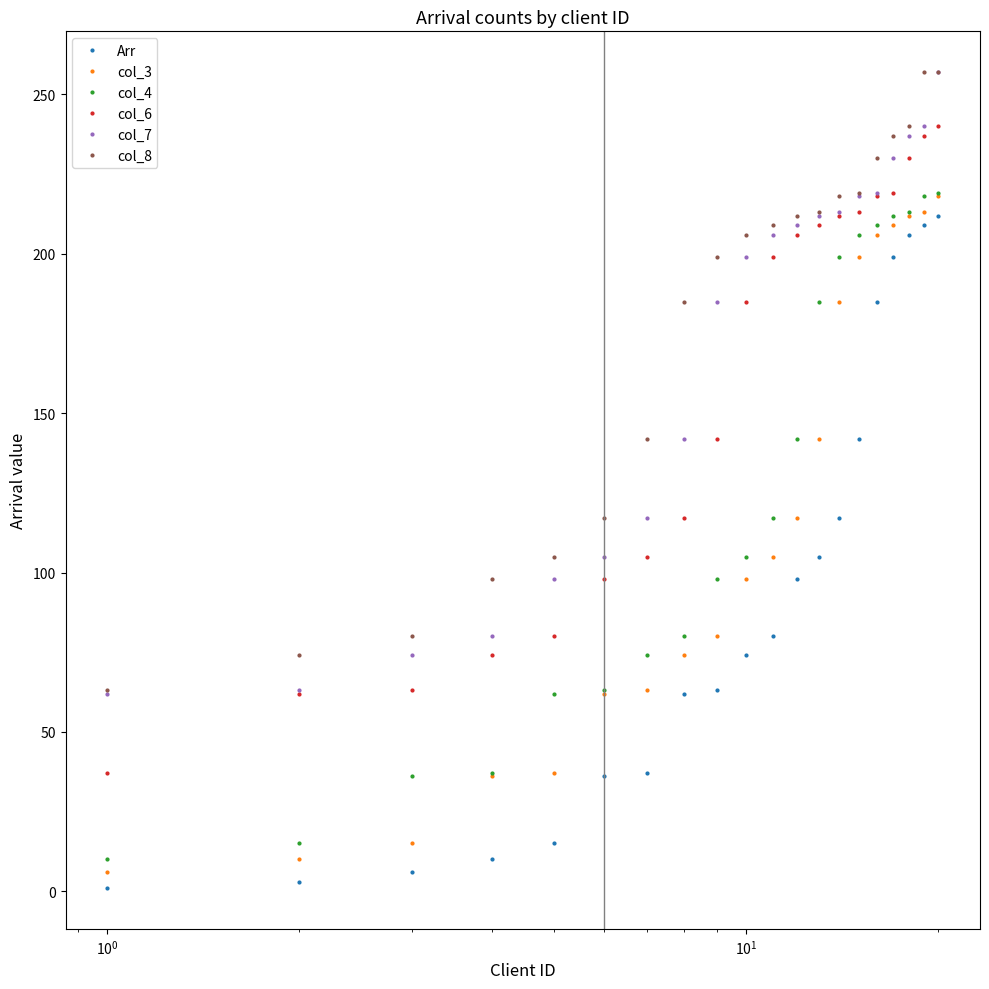

What is the minimum value for Arr?

1